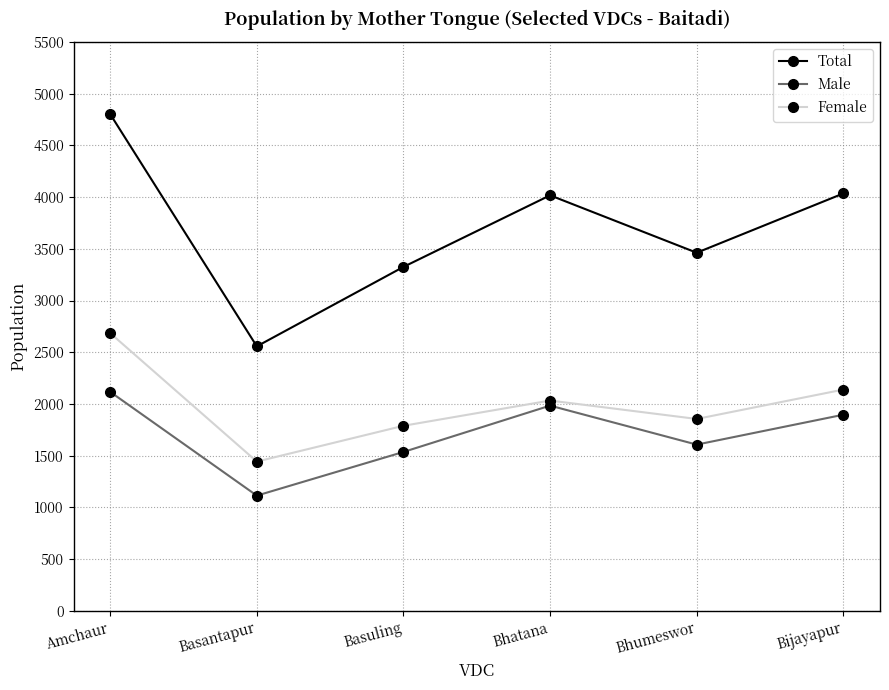

True or false: Total has a value of 1291 at Basuling.

False